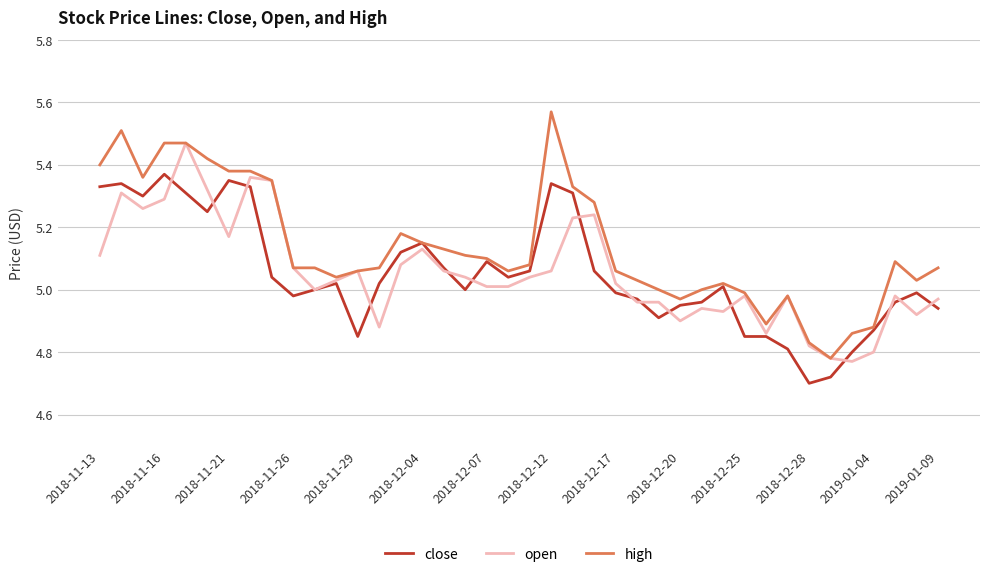

List the series in order of their peak value, lowest first.

close, open, high